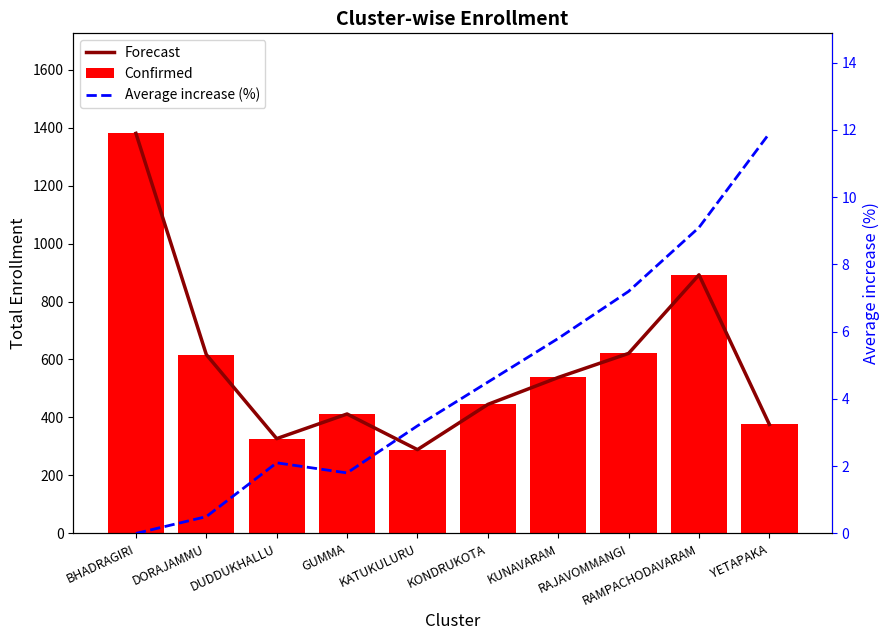

Reading right to left, what are all the values shown in this chart?

Forecast: 376.0	892.0	621.0	538.0	445.0	289.0	412.0	327.0	617.0	1380.0
Confirmed: 376.0	892.0	621.0	538.0	445.0	289.0	412.0	327.0	617.0	1380.0
Average increase (%): 11.9	9.1	7.2	5.8	4.5	3.2	1.8	2.1	0.5	0.0